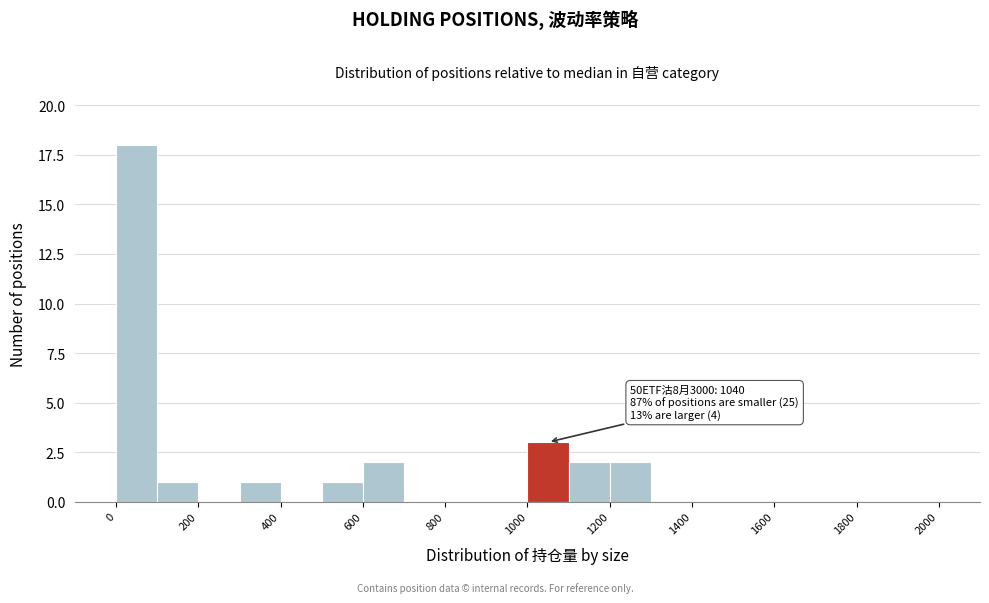

Over which range of the x-axis is the bar tallest?

0 to 100